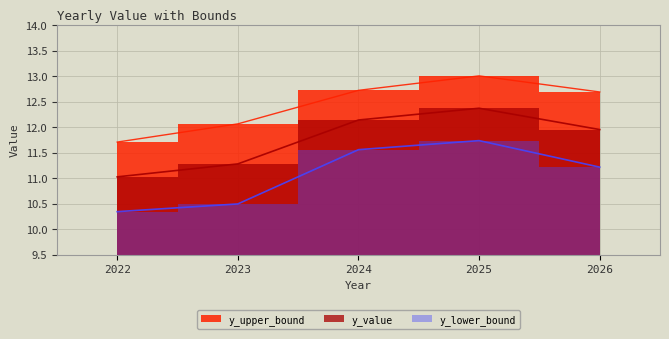

Which series changed the most between 2022 and 2026?

y_upper_bound